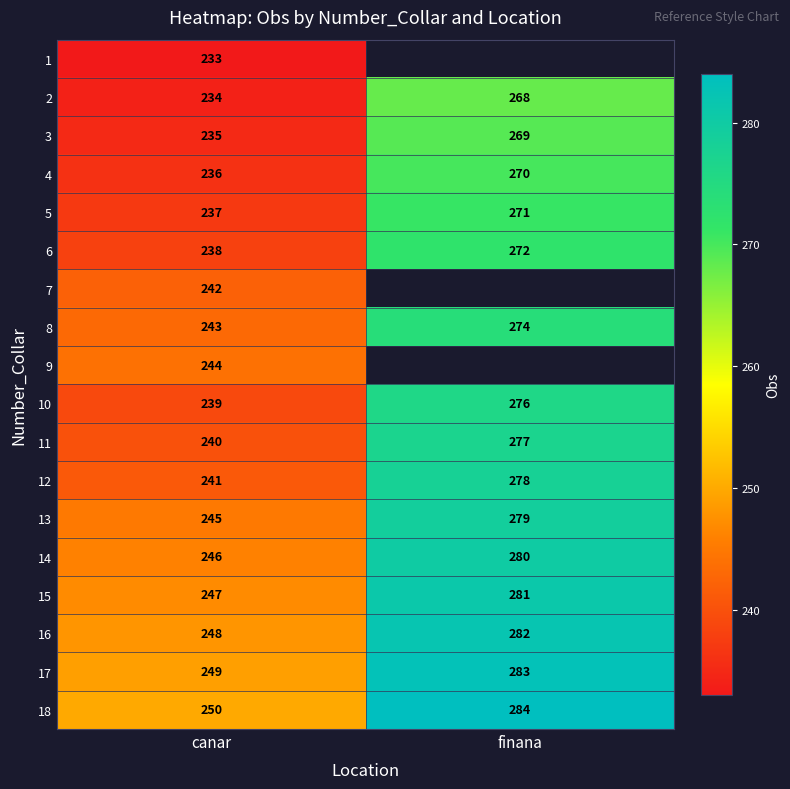

Is the value of 12 at finana greater than the value of 6 at canar?

Yes